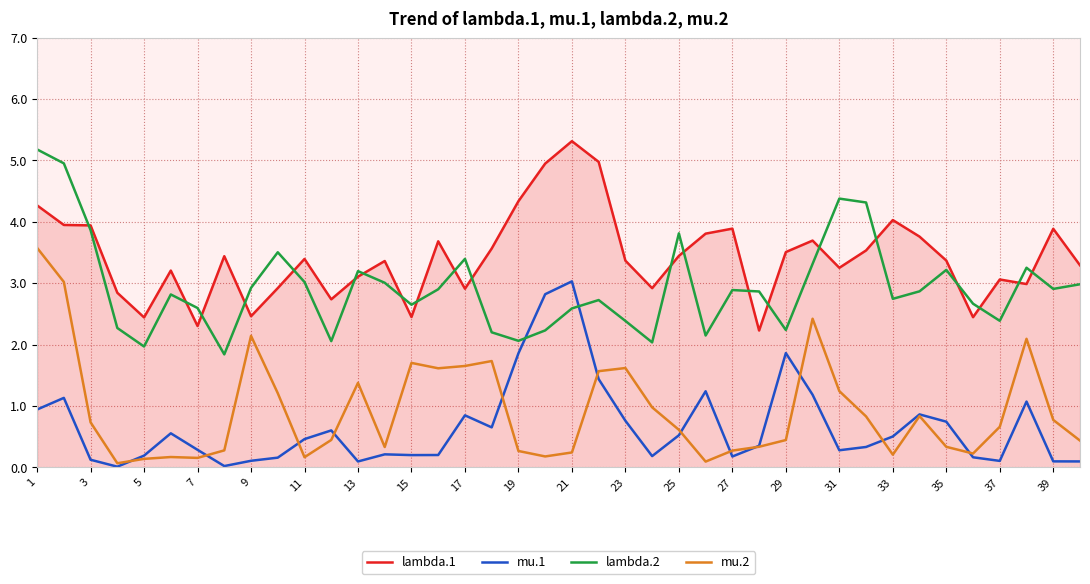

How many distinct data groups are displayed?

4